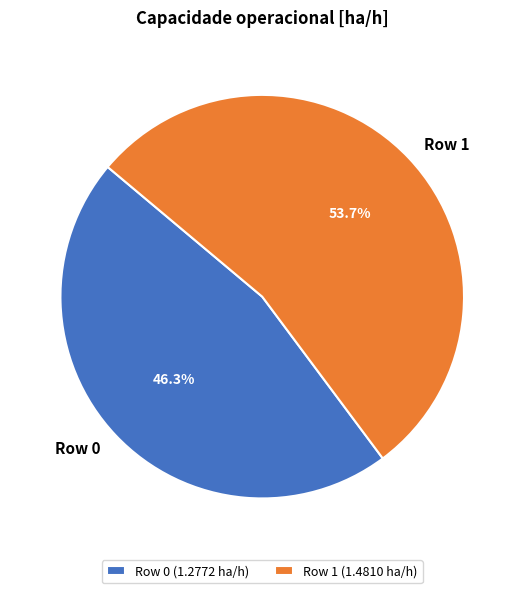

To the nearest percent, what percentage of the pie is Row 1?

54%